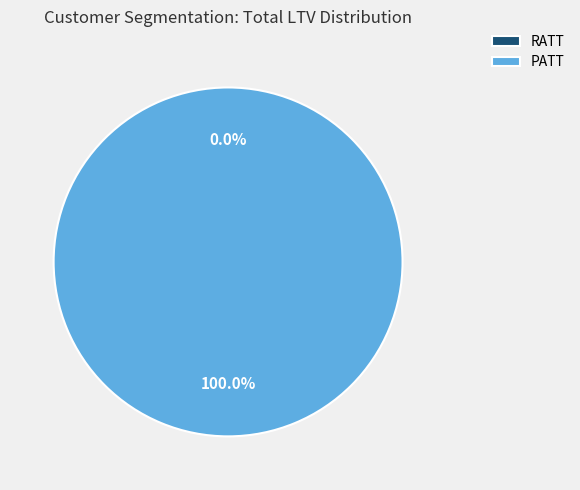

How many slices are in this pie chart?

2